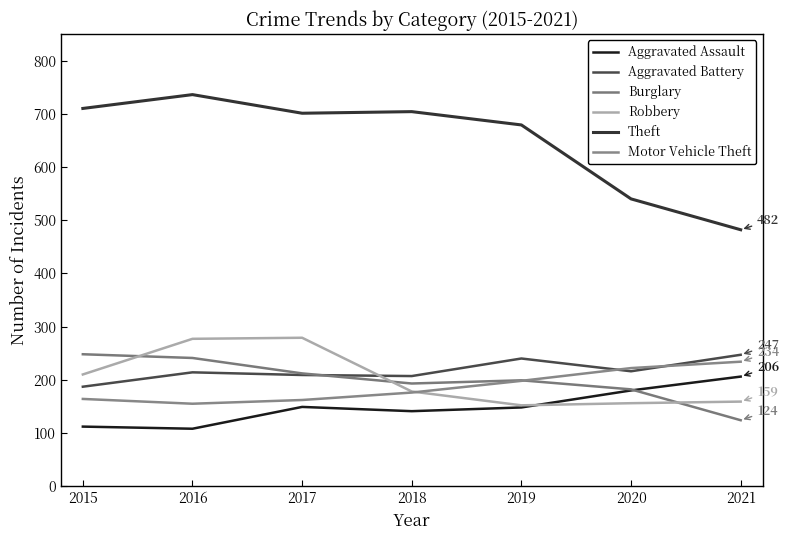

True or false: Theft and Aggravated Battery intersect in this chart.

False